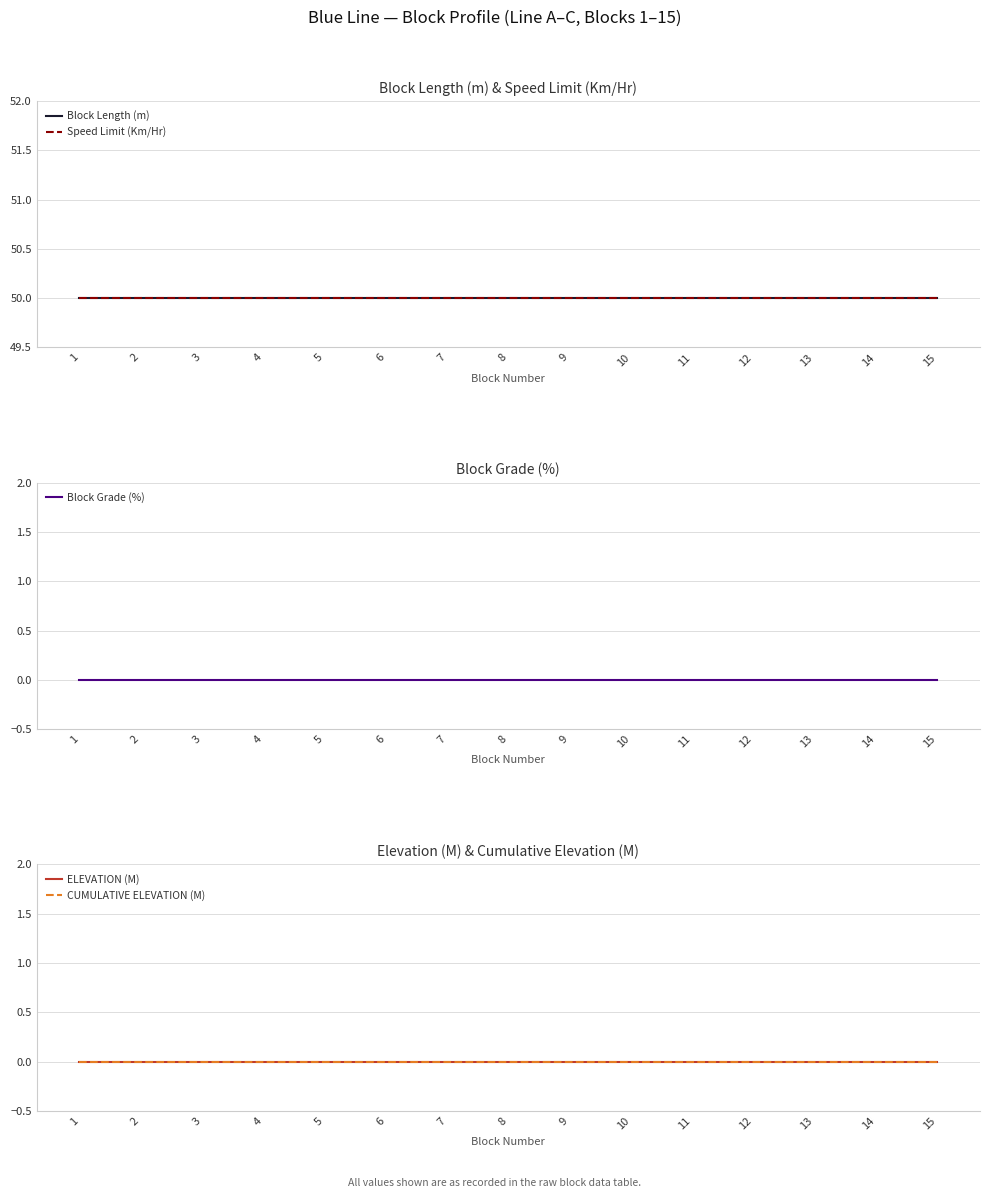

Reading right to left, list all the values displayed in this chart.

Block Length (m): 50	50	50	50	50	50	50	50	50	50	50	50	50	50	50
Speed Limit (Km/Hr): 50	50	50	50	50	50	50	50	50	50	50	50	50	50	50
Block Grade (%): 0	0	0	0	0	0	0	0	0	0	0	0	0	0	0
ELEVATION (M): 0	0	0	0	0	0	0	0	0	0	0	0	0	0	0
CUMULATIVE ELEVATION (M): 0	0	0	0	0	0	0	0	0	0	0	0	0	0	0